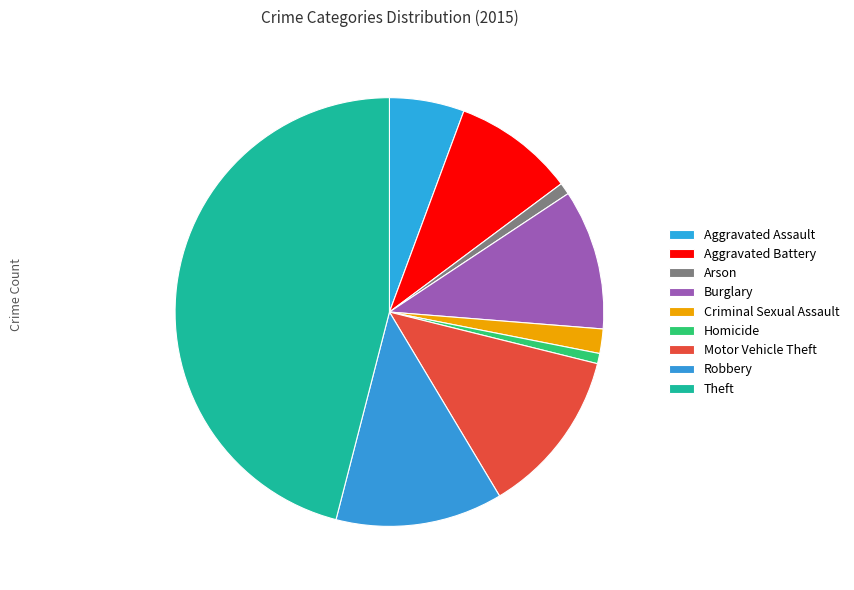

Which slice is the smallest?

Homicide